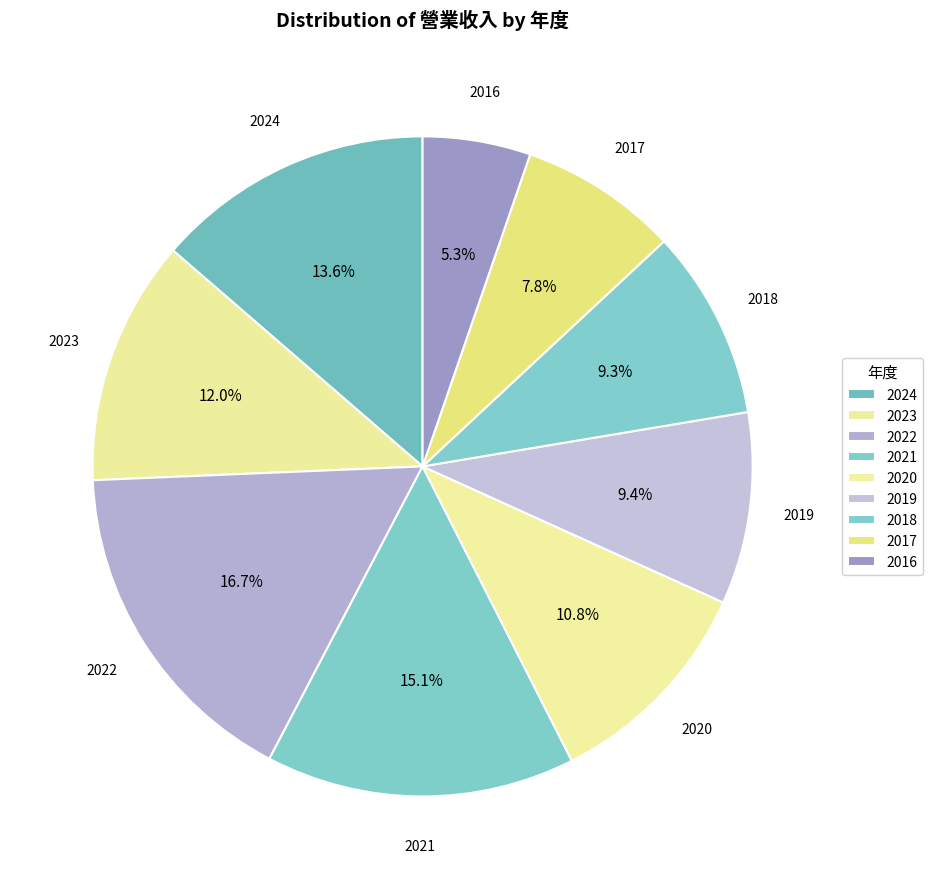

How many segments does this pie chart have?

9